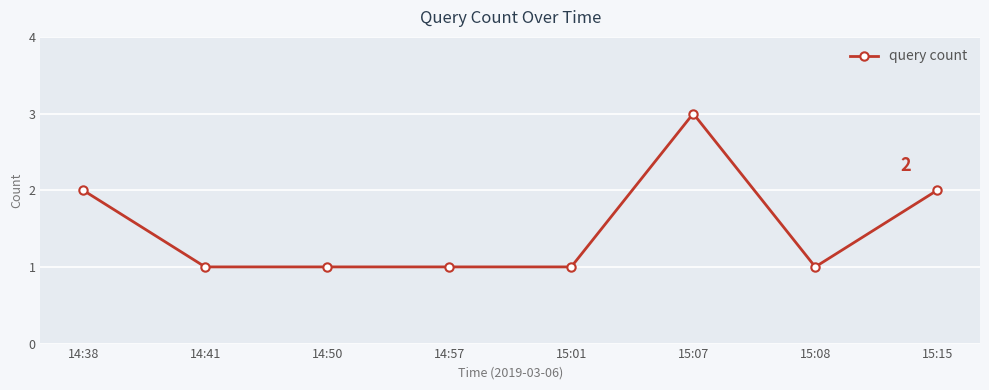

What is the maximum value shown in the chart?

3